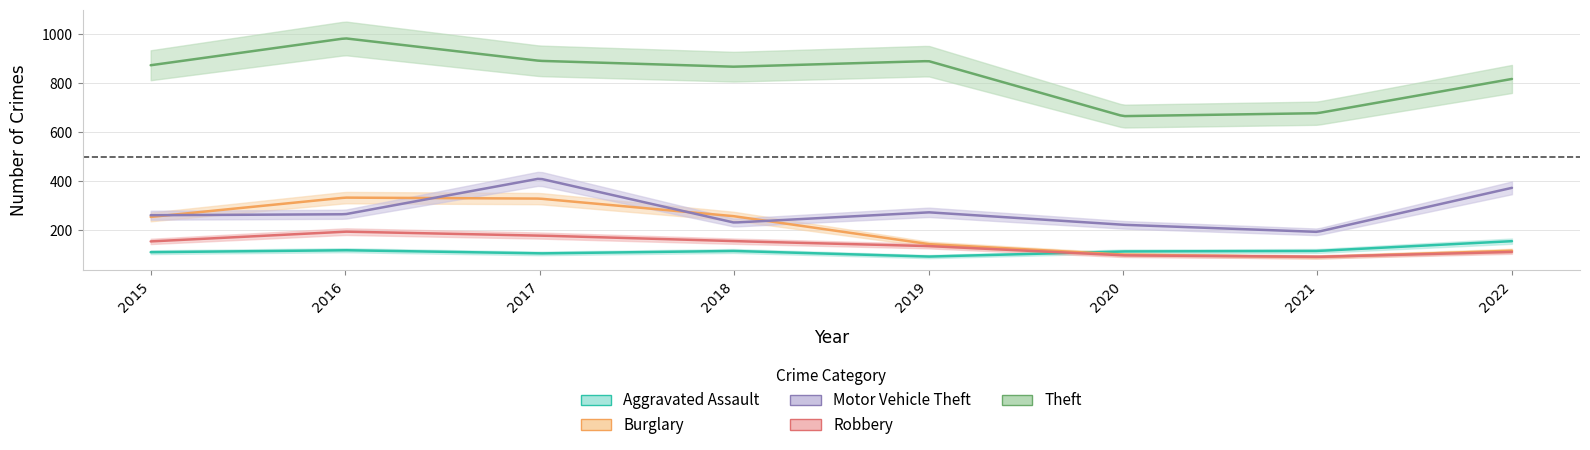

Does the chart have visible grid lines?

Yes